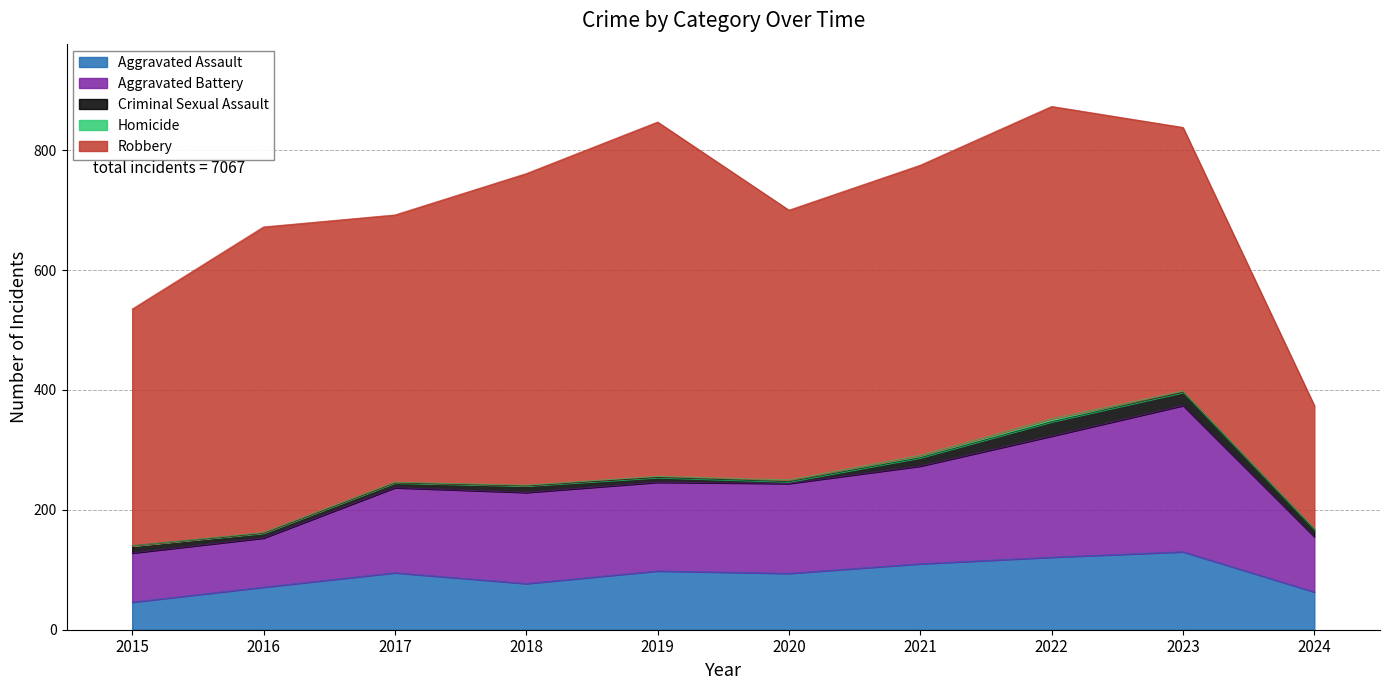

How many interior local valleys does the Aggravated Assault series have?

2